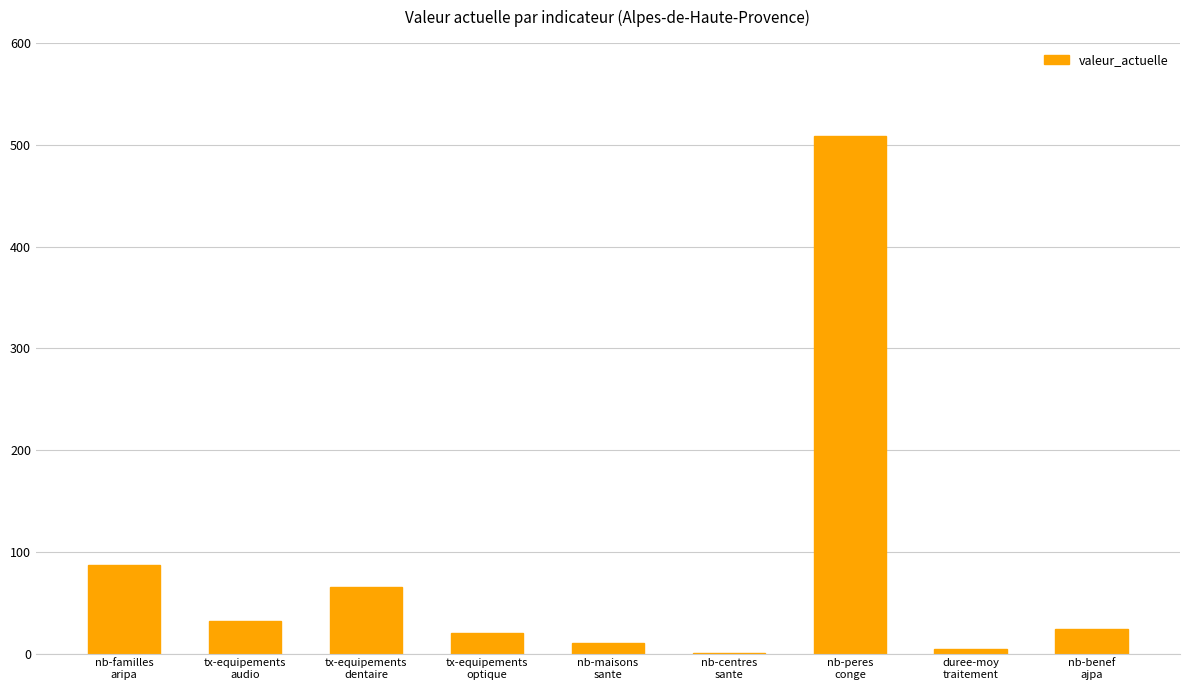

What is the maximum value shown in the chart?

509.0